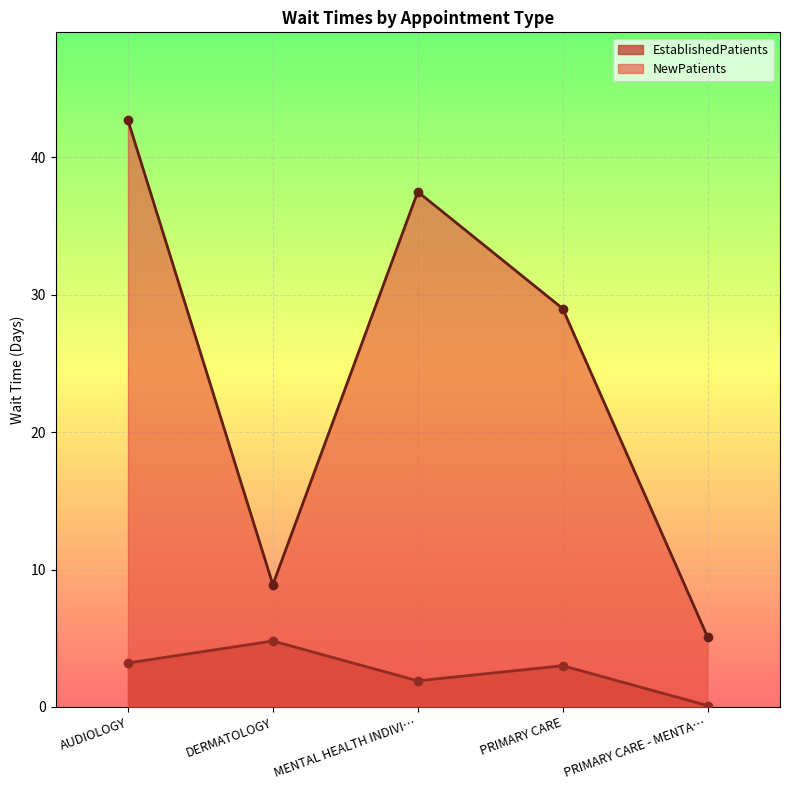

Which series has the widest spread of values?

NewPatients